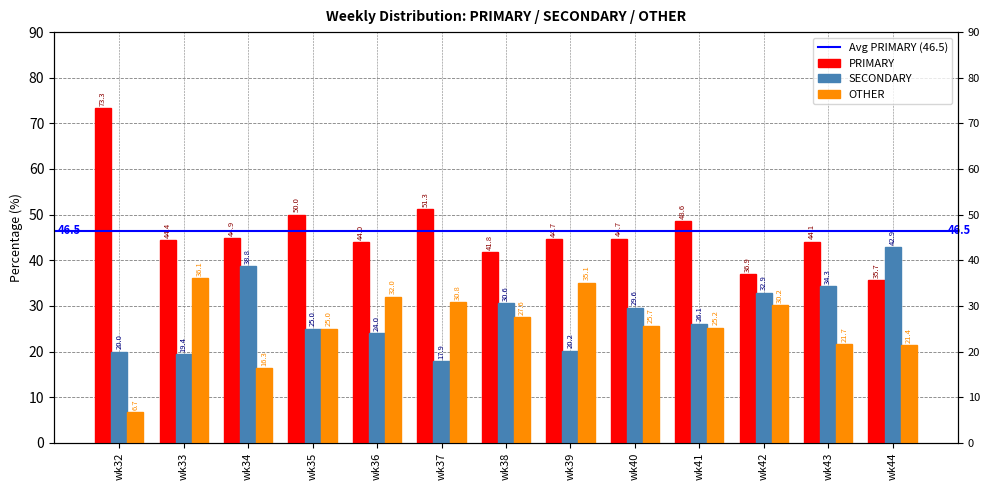

Which has a higher value, wk36 or wk42?

wk36